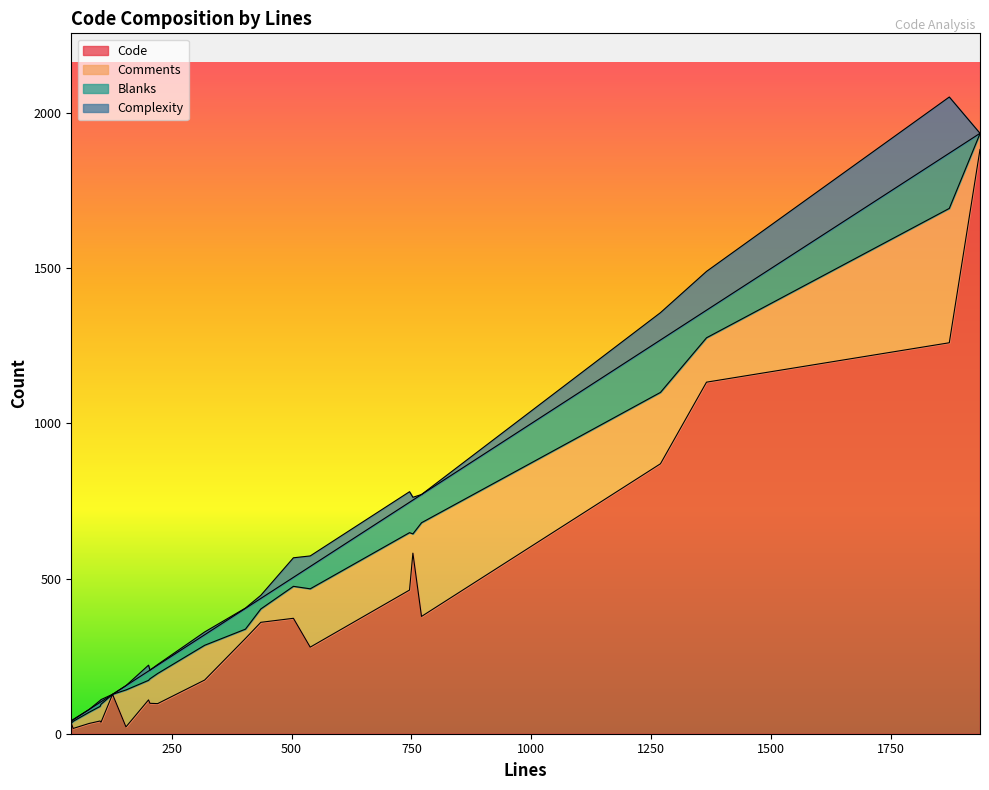

Which has a higher value, 17 or 10?

17